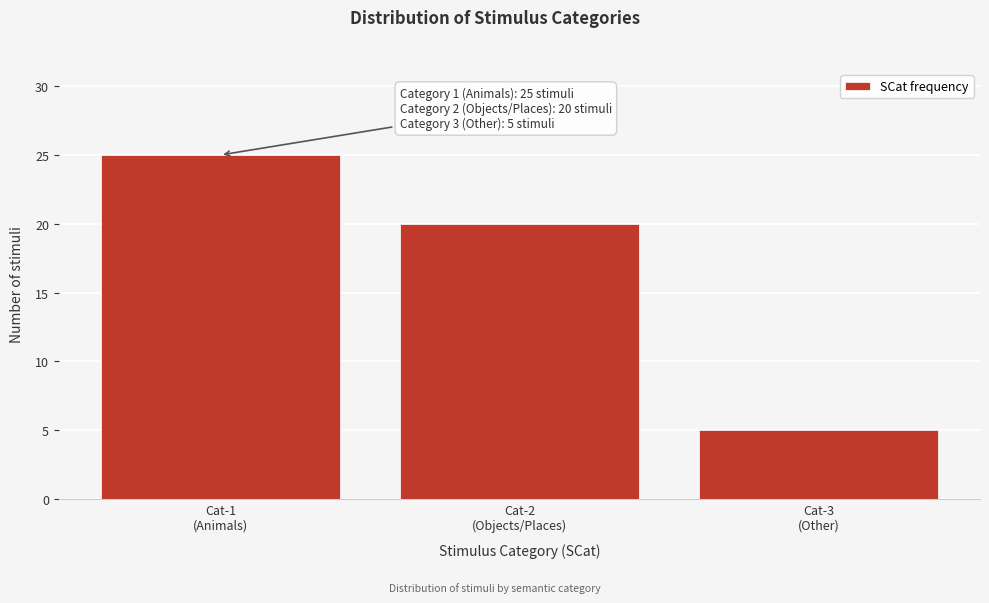

Reading left to right, what are all the values shown in this chart?

25	20	5